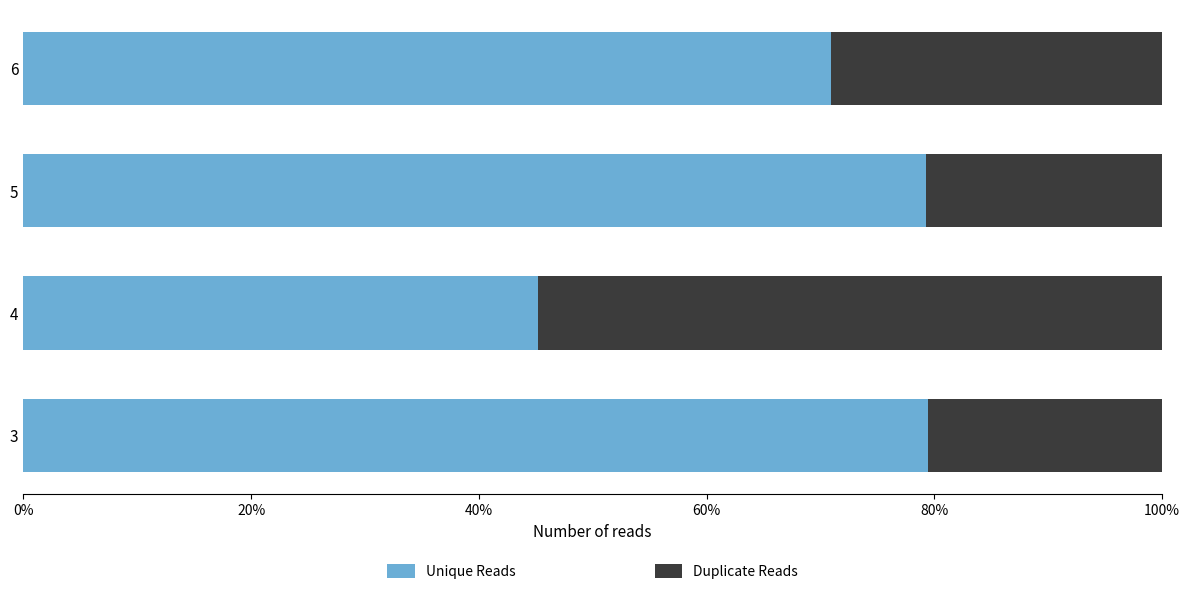

What is the total value across all series at 5?

100.0